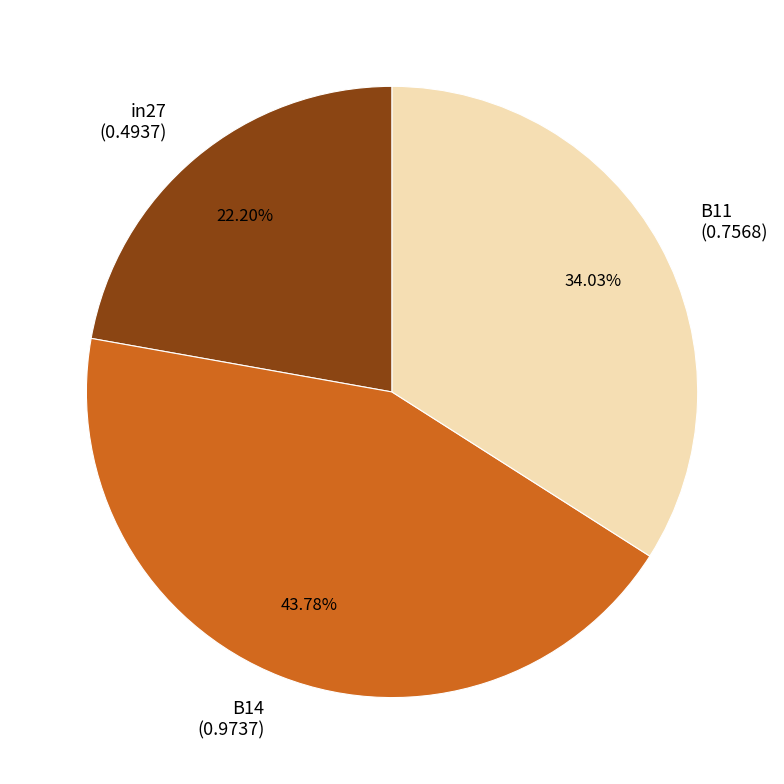

What percentage is NOT represented by B11?

66.0%